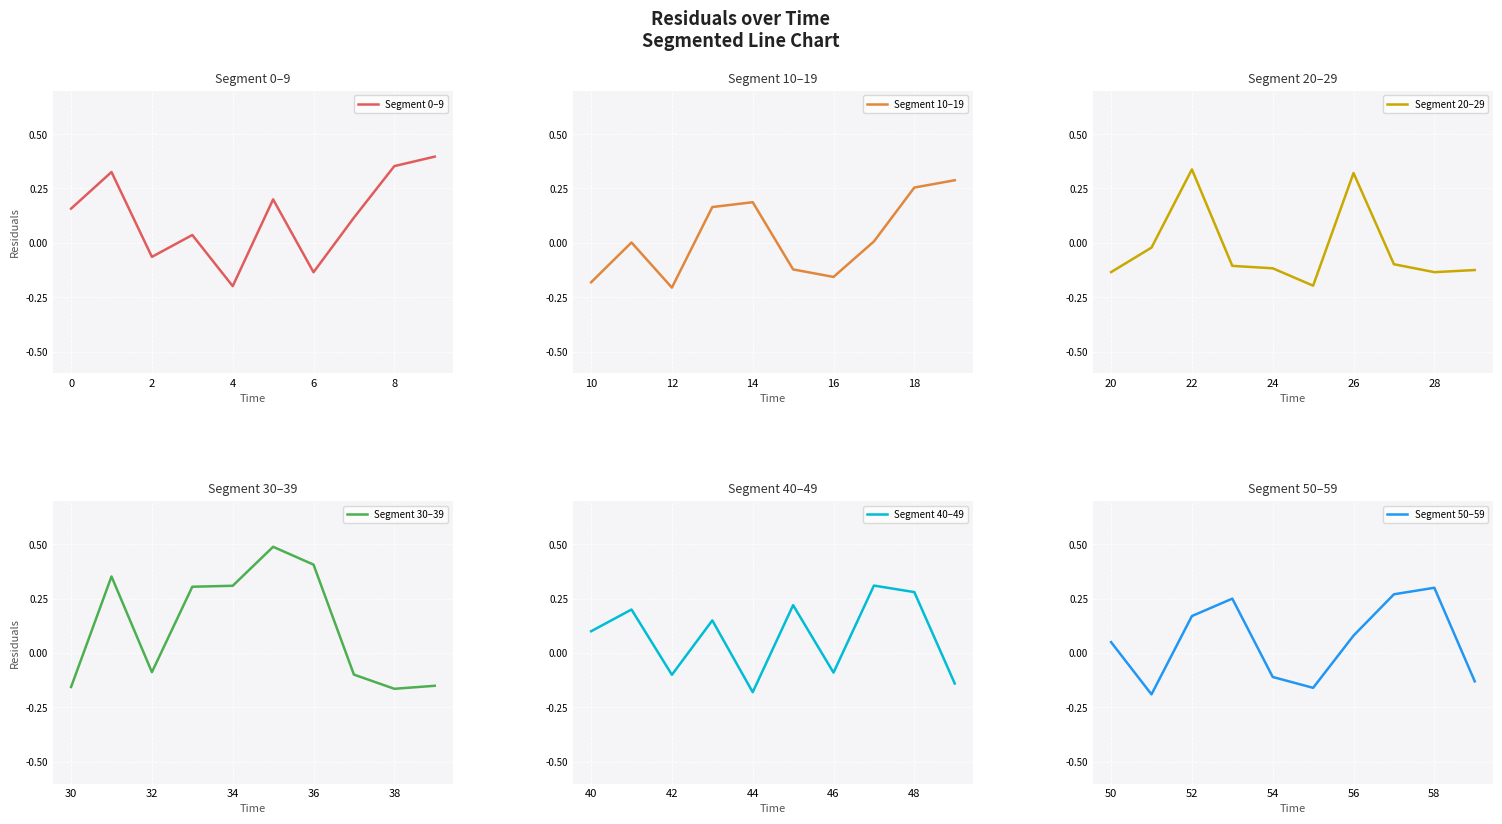

Where is Segment 50–59 nearest to the value 0?

50